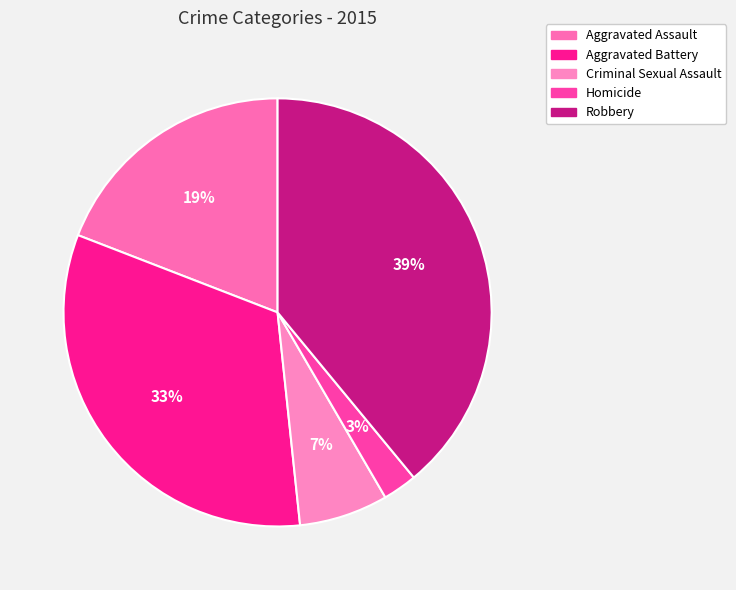

Is the sum of Aggravated Battery and Robbery greater than half?

Yes